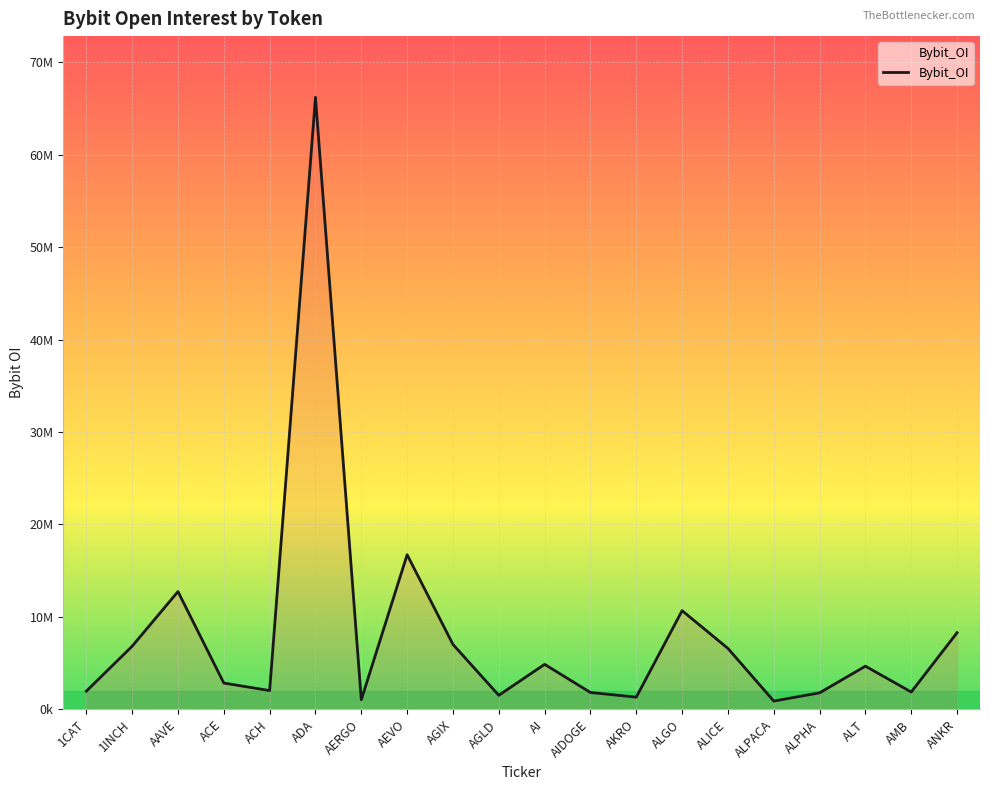

Does the chart display data point markers on the line(s)?

No